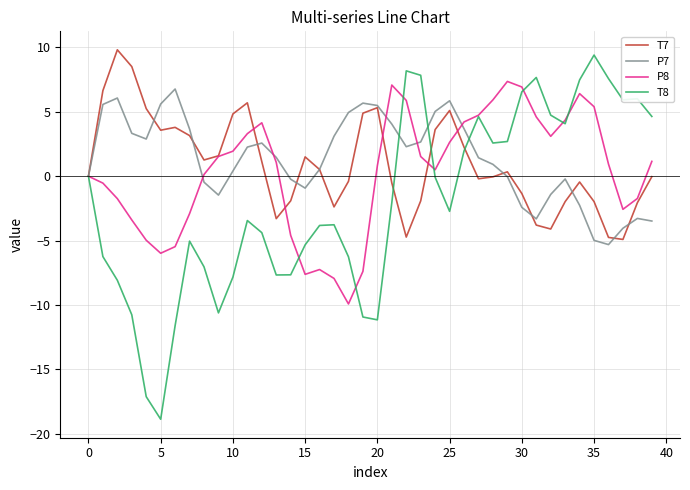

What is the maximum value shown in the chart?

9.8